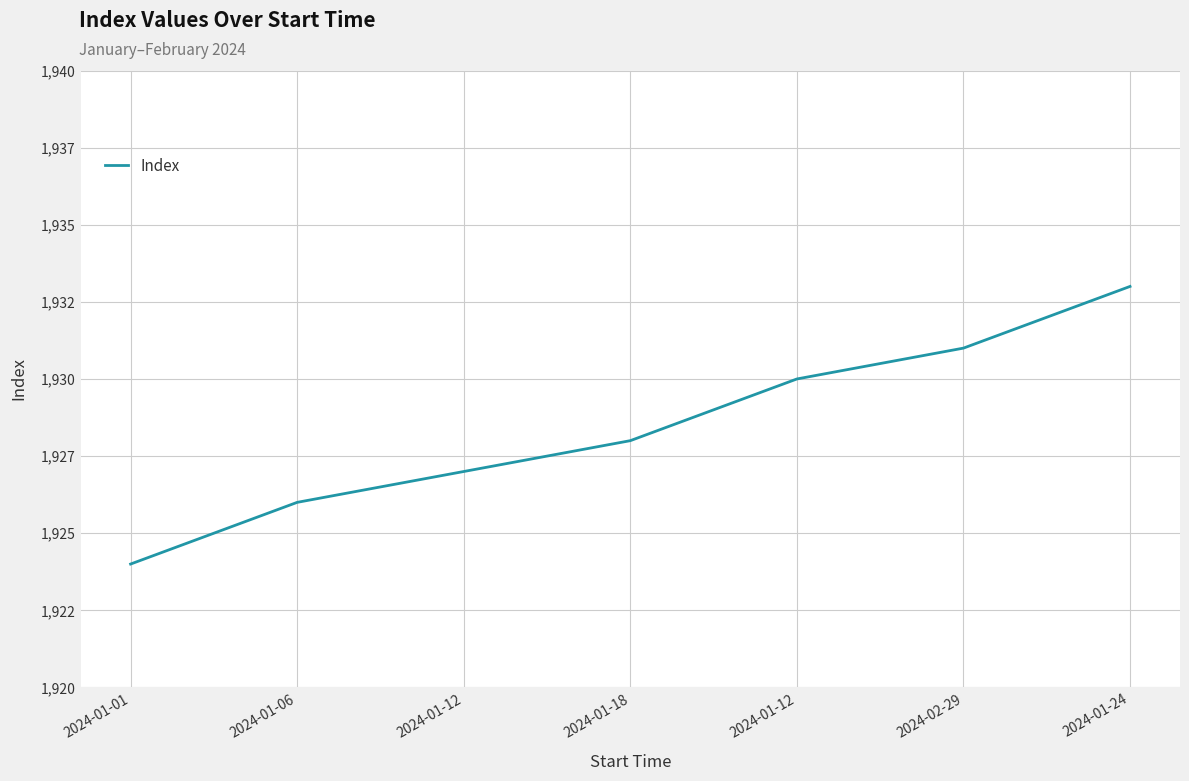

List the labels in order of value, largest first.

2024-01-24, 2024-02-29, 2024-01-12, 2024-01-18, 2024-01-12, 2024-01-06, 2024-01-01